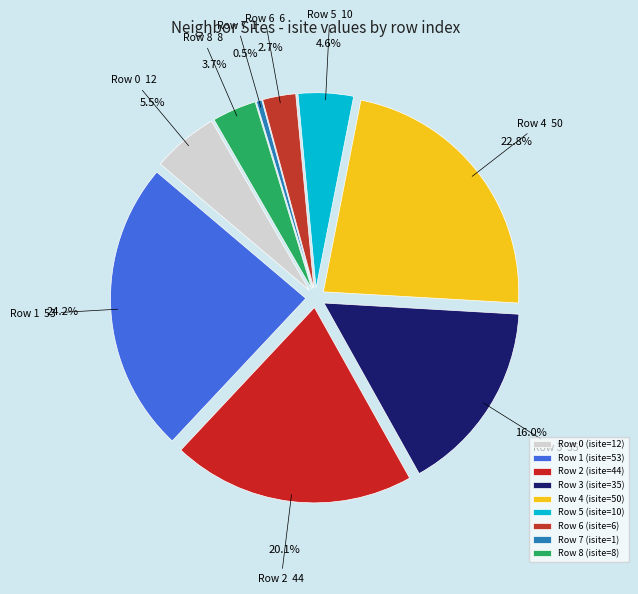

Combined, do 3 and 8 account for over 50%?

No